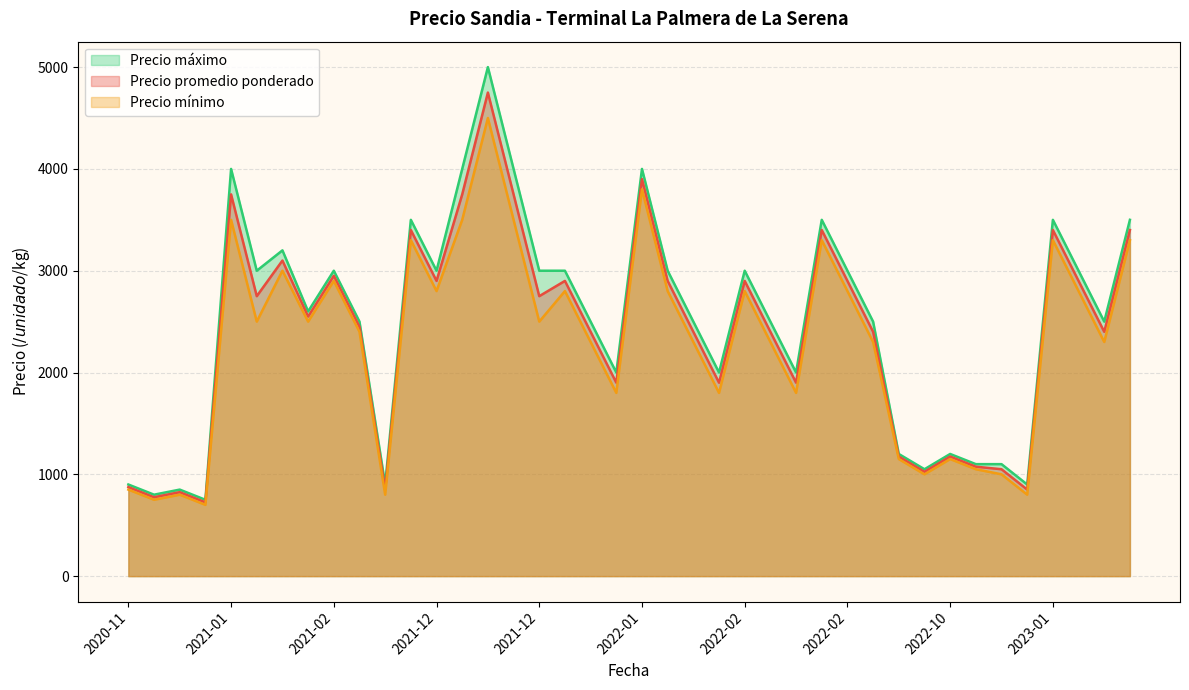

Does the chart display data point markers on the line(s)?

No